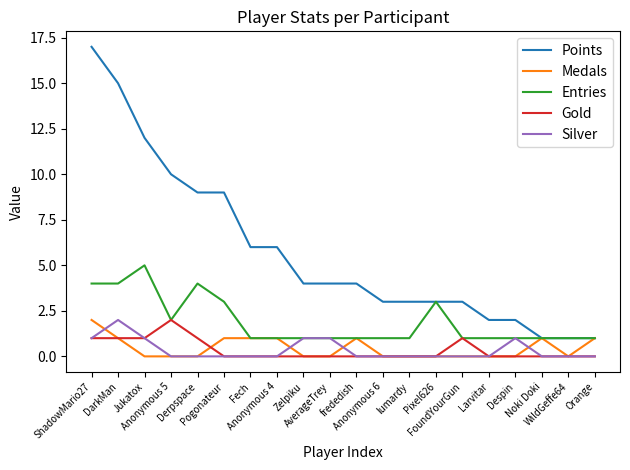

The value of Points at Orange is 1. True or false?

True